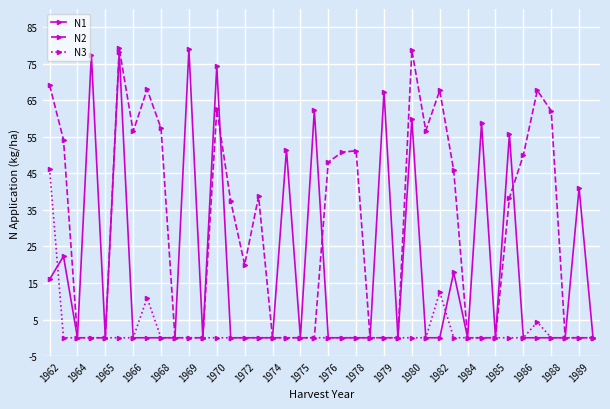

Rank the series by their average value, from highest to lowest.

N2, N1, N3